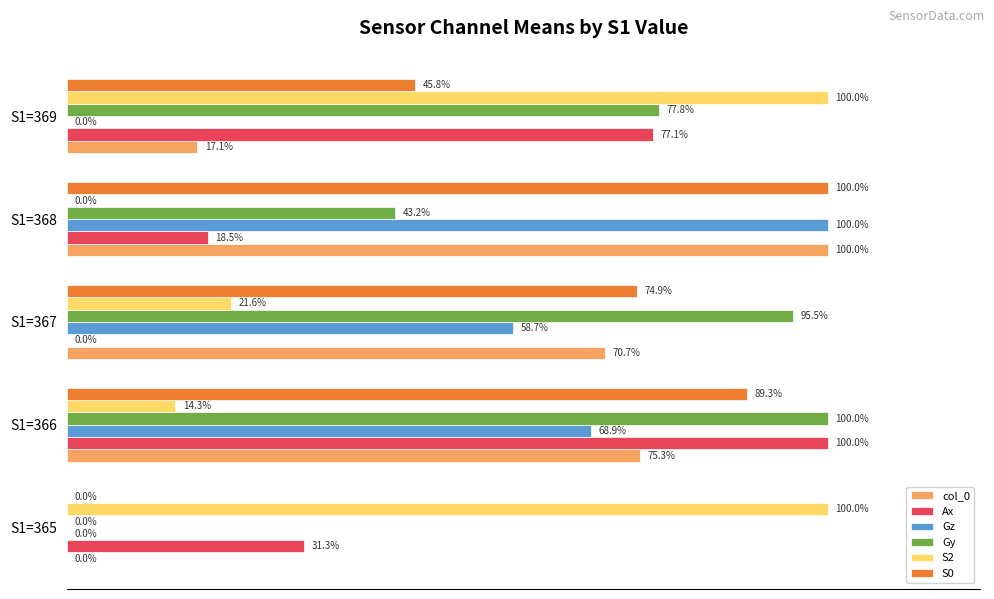

Between S1=365 and S1=367, which series saw the biggest shift?

Gy